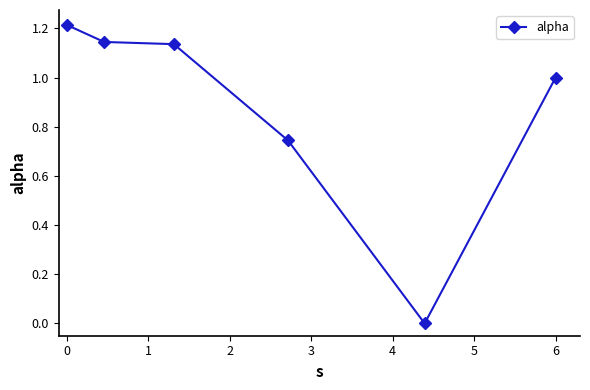

What is the sum of all values?

5.2